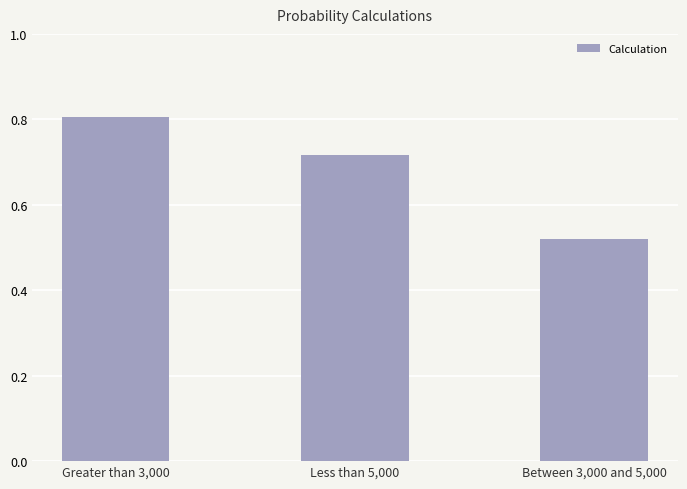

At which category does the chart reach its peak across all series?

Greater than 3,000